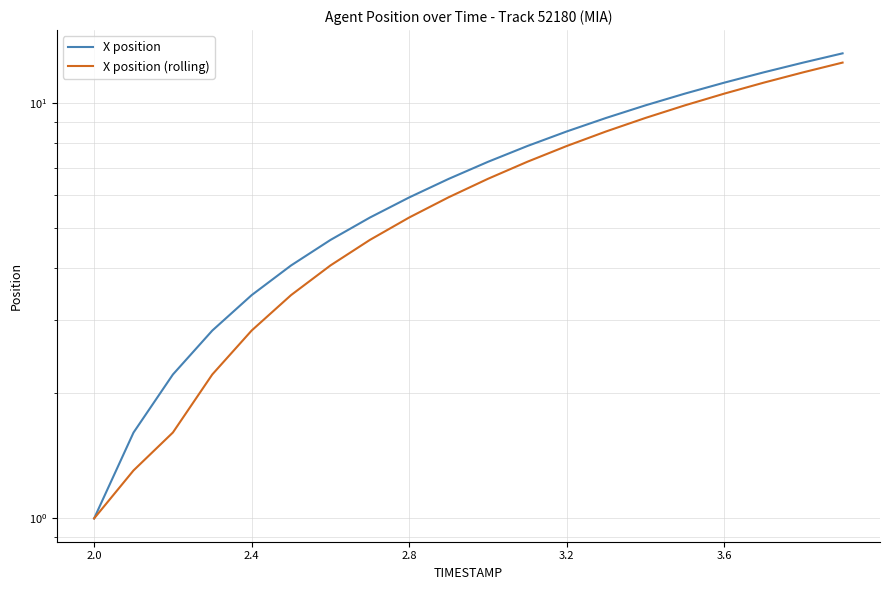

List the series in order of their overall mean, lowest first.

X position (rolling), X position